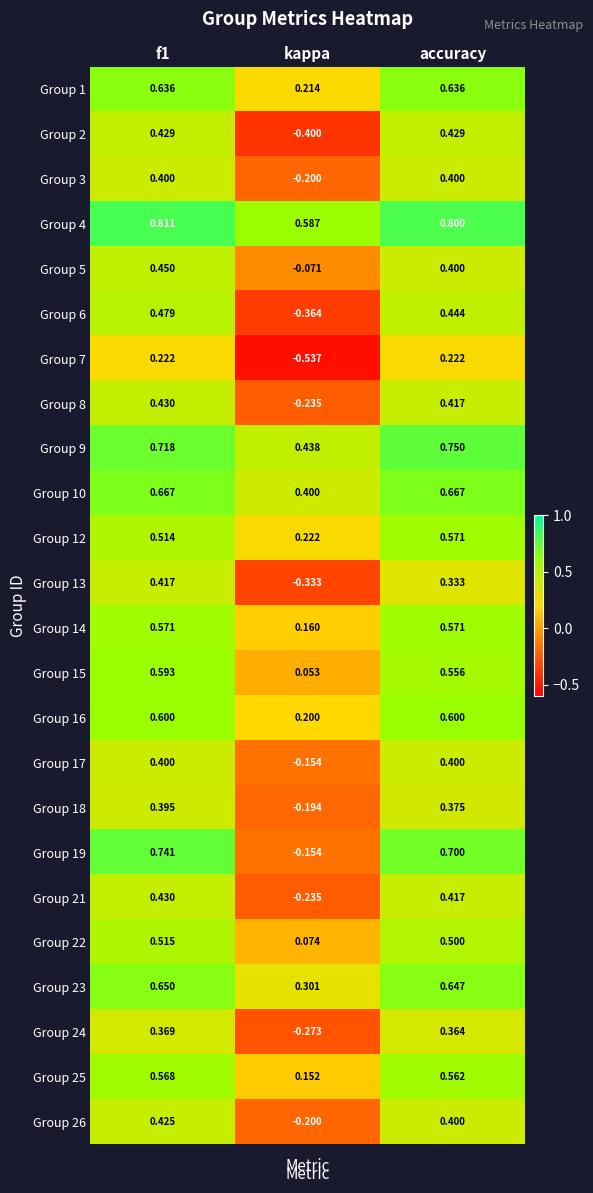

Is the value of Group 4 at f1 greater than the value of Group 22 at kappa?

Yes